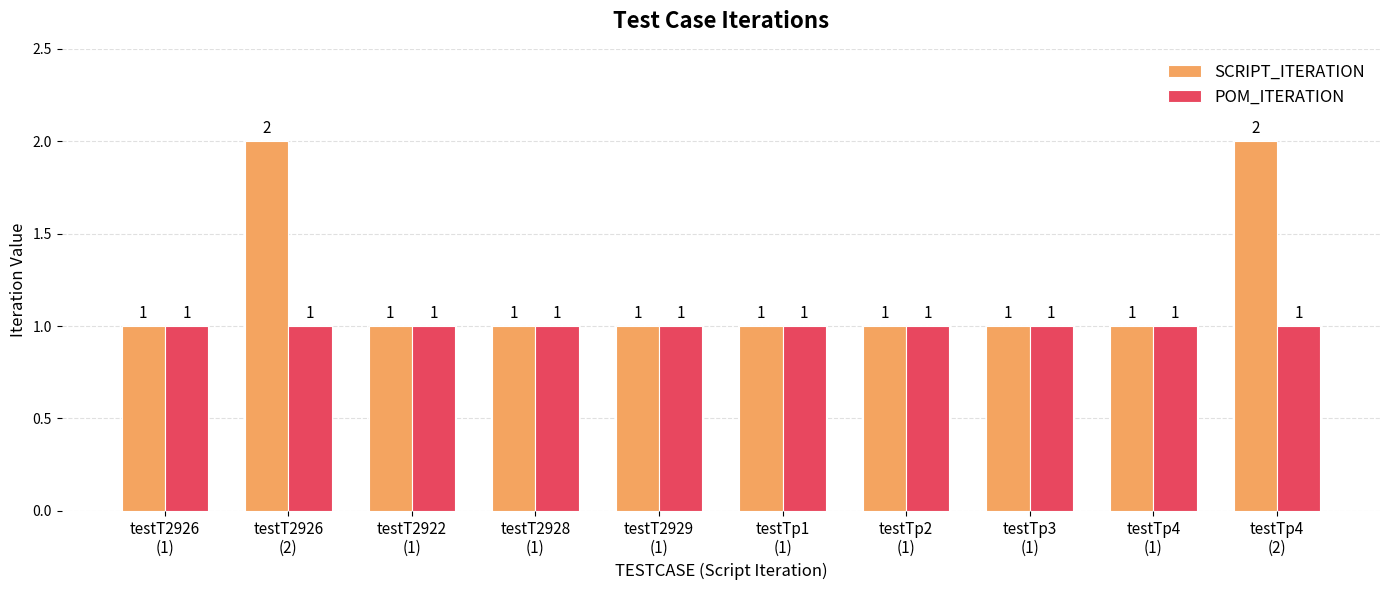

What is the label of the 10th bar from the left?

testTp4
(2)